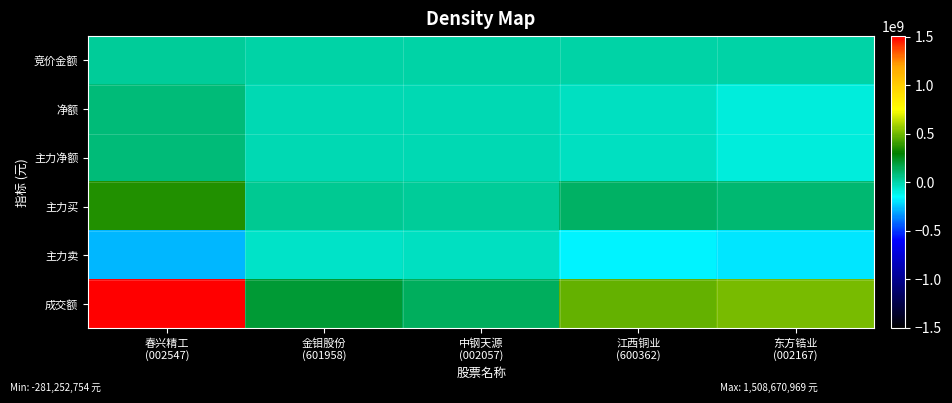

Reading left to right, transcribe all the data shown in this chart.

竞价金额: 春兴精工
(002547)=31285200	金钼股份
(601958)=664632	中钢天源
(002057)=223858	江西铜业
(600362)=3155925	东方锆业
(002167)=2482326
净额: 春兴精工
(002547)=82645765	金钼股份
(601958)=-15567423	中钢天源
(002057)=-15956932	江西铜业
(600362)=-44002148	东方锆业
(002167)=-93392734
主力净额: 春兴精工
(002547)=82645765	金钼股份
(601958)=-15567423	中钢天源
(002057)=-15956932	江西铜业
(600362)=-44002148	东方锆业
(002167)=-93392734
主力买: 春兴精工
(002547)=363898519	金钼股份
(601958)=40530396	中钢天源
(002057)=29798019	江西铜业
(600362)=124316277	东方锆业
(002167)=97168018
主力卖: 春兴精工
(002547)=-281252754	金钼股份
(601958)=-56097819	中钢天源
(002057)=-45754951	江西铜业
(600362)=-168318425	东方锆业
(002167)=-190560752
成交额: 春兴精工
(002547)=1508670969	金钼股份
(601958)=202451623	中钢天源
(002057)=139809660	江西铜业
(600362)=475188971	东方锆业
(002167)=516304915